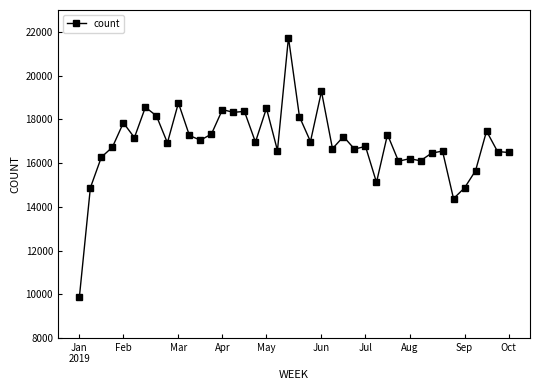

How many lines are shown in the chart?

1